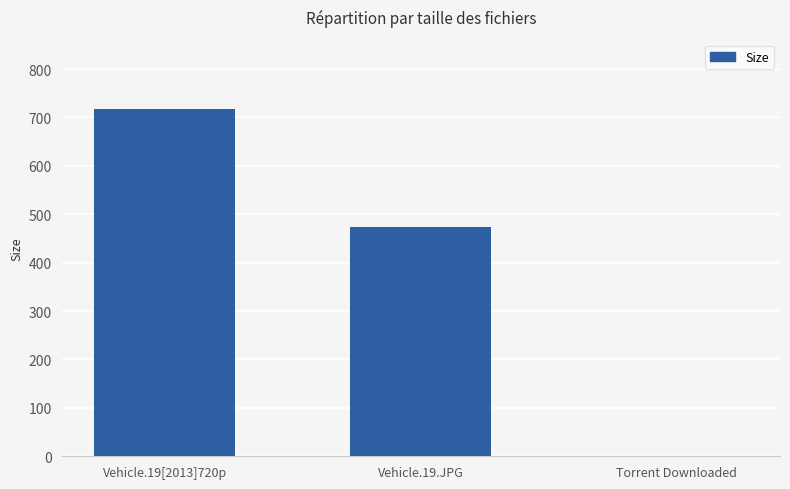

How many categories are shown in the chart?

3